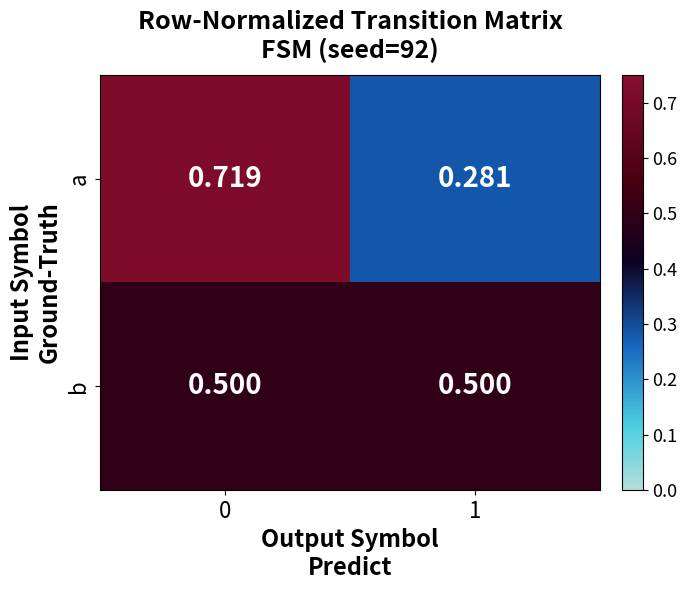

Between 0 and 1, which series saw the biggest shift?

a